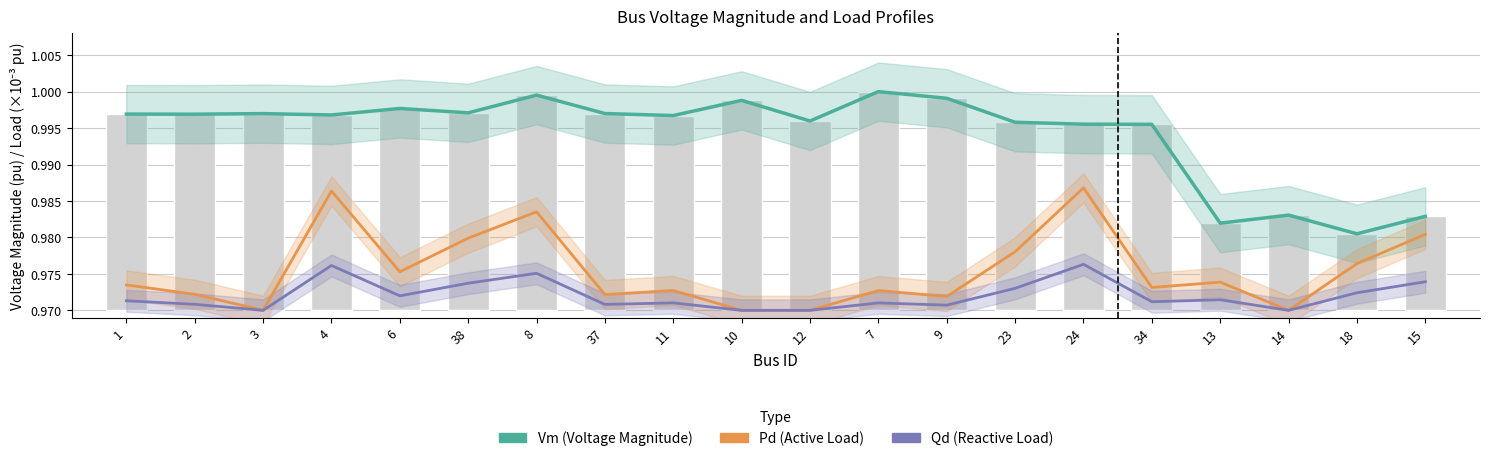

What are all the series names shown in the legend?

Vm (Voltage Magnitude), Pd (Active Load), Qd (Reactive Load)